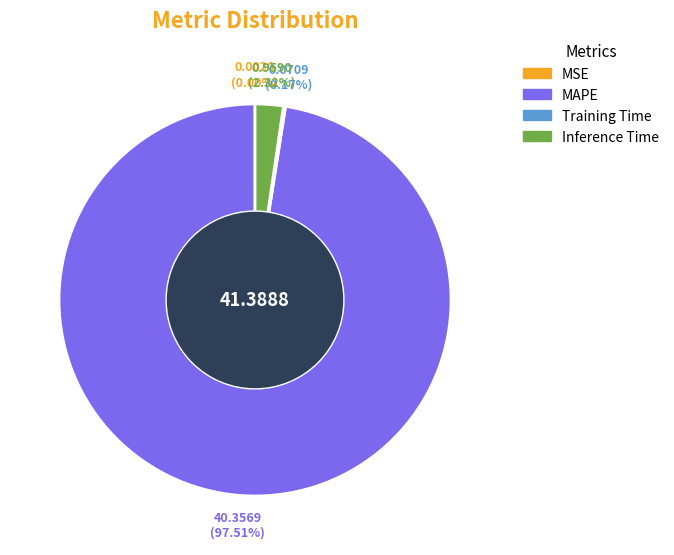

How much of the chart is everything except MAPE?

2.5%